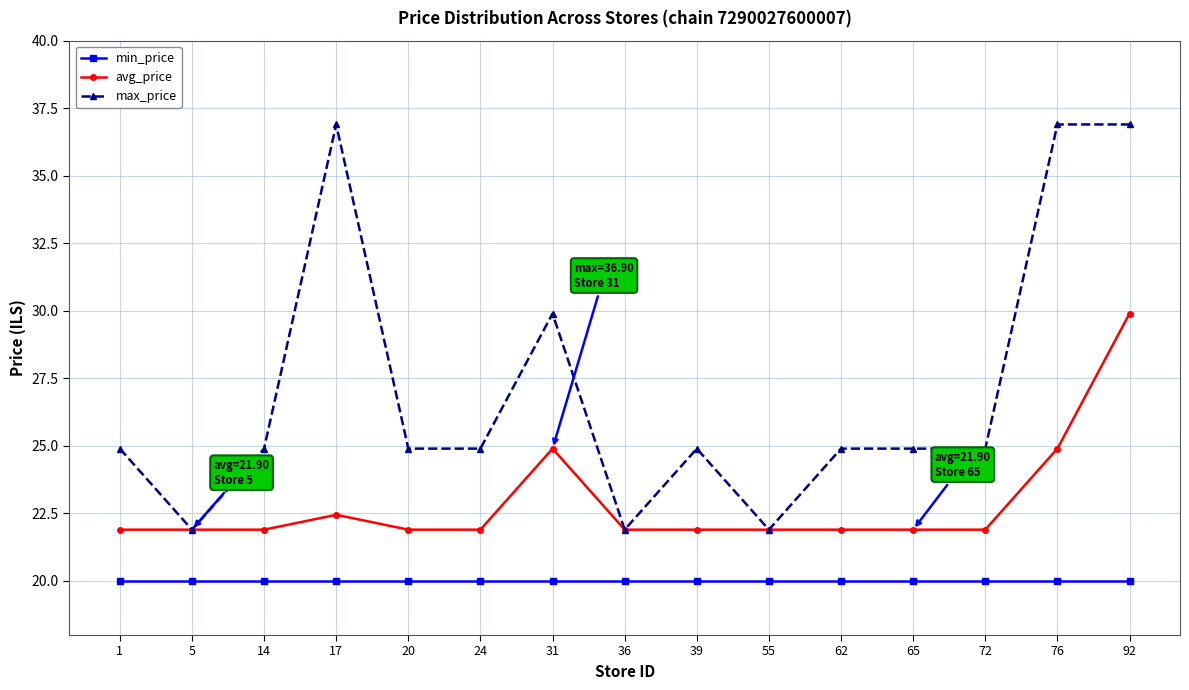

What is the difference between the second highest and second lowest values in the max_price series?

15.0